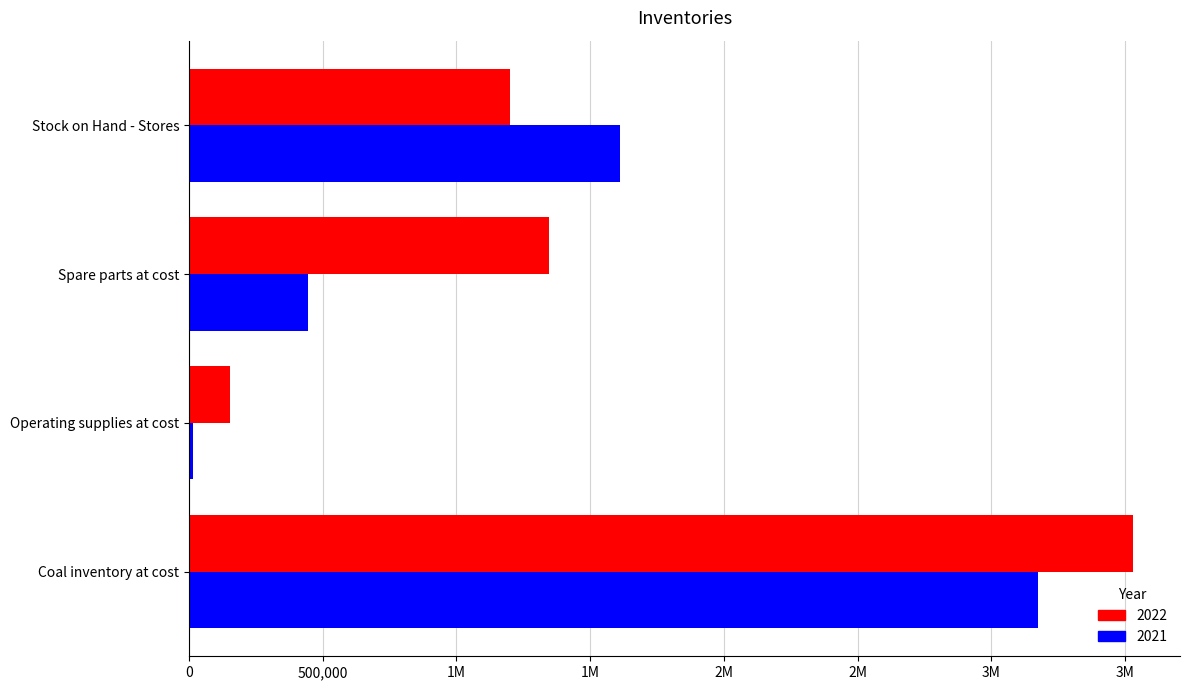

Reading right to left, what are all the values shown in this chart?

2022: Stock on Hand - Stores=1198818	Spare parts at cost=1346758	Operating supplies at cost=154991	Coal inventory at cost=3528471
2021: Stock on Hand - Stores=1611324	Spare parts at cost=444171	Operating supplies at cost=15100	Coal inventory at cost=3174270